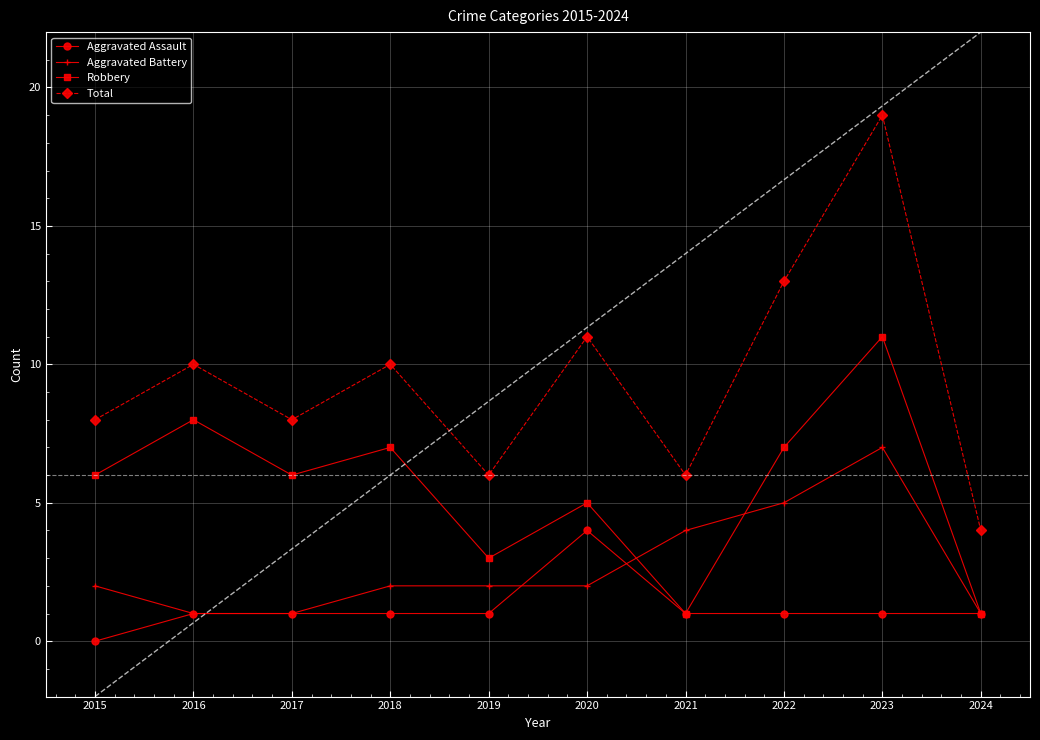

Where do Robbery and Aggravated Battery first cross each other?

2020 and 2021